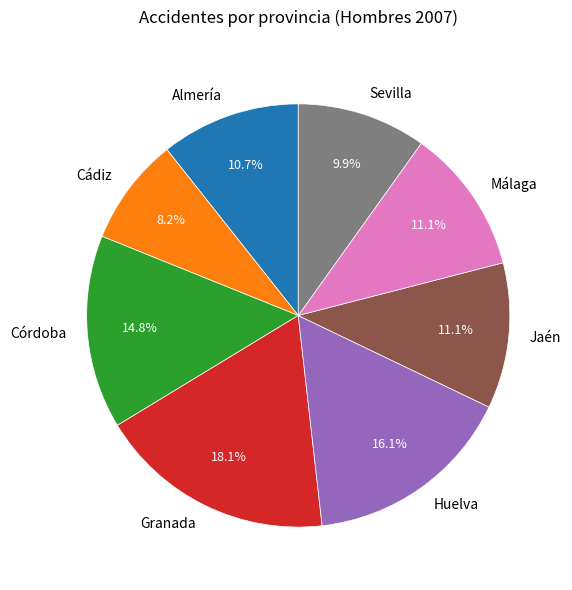

To the nearest percent, what percentage of the pie is Córdoba?

15%